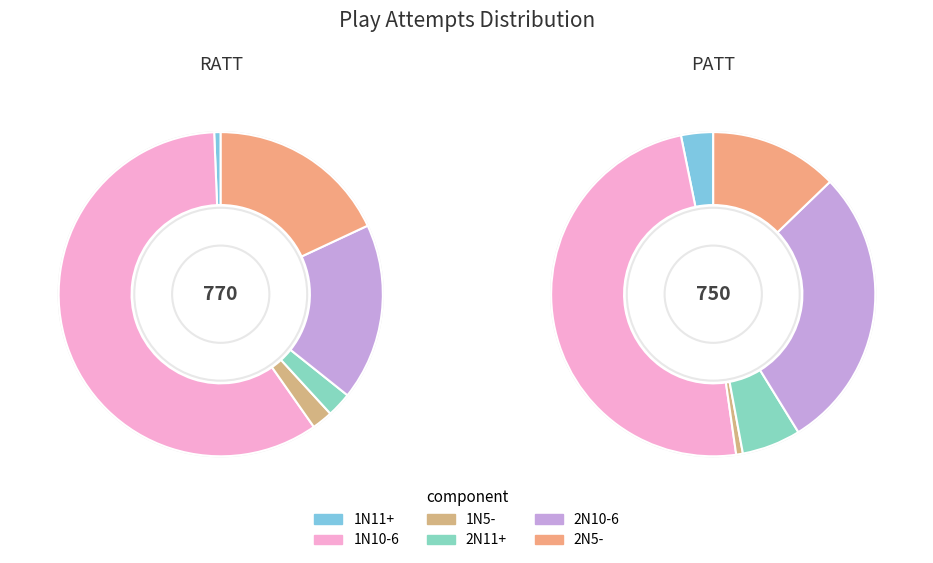

To the nearest percent, what is the difference between the PATT and RATT slice percentages?

40%